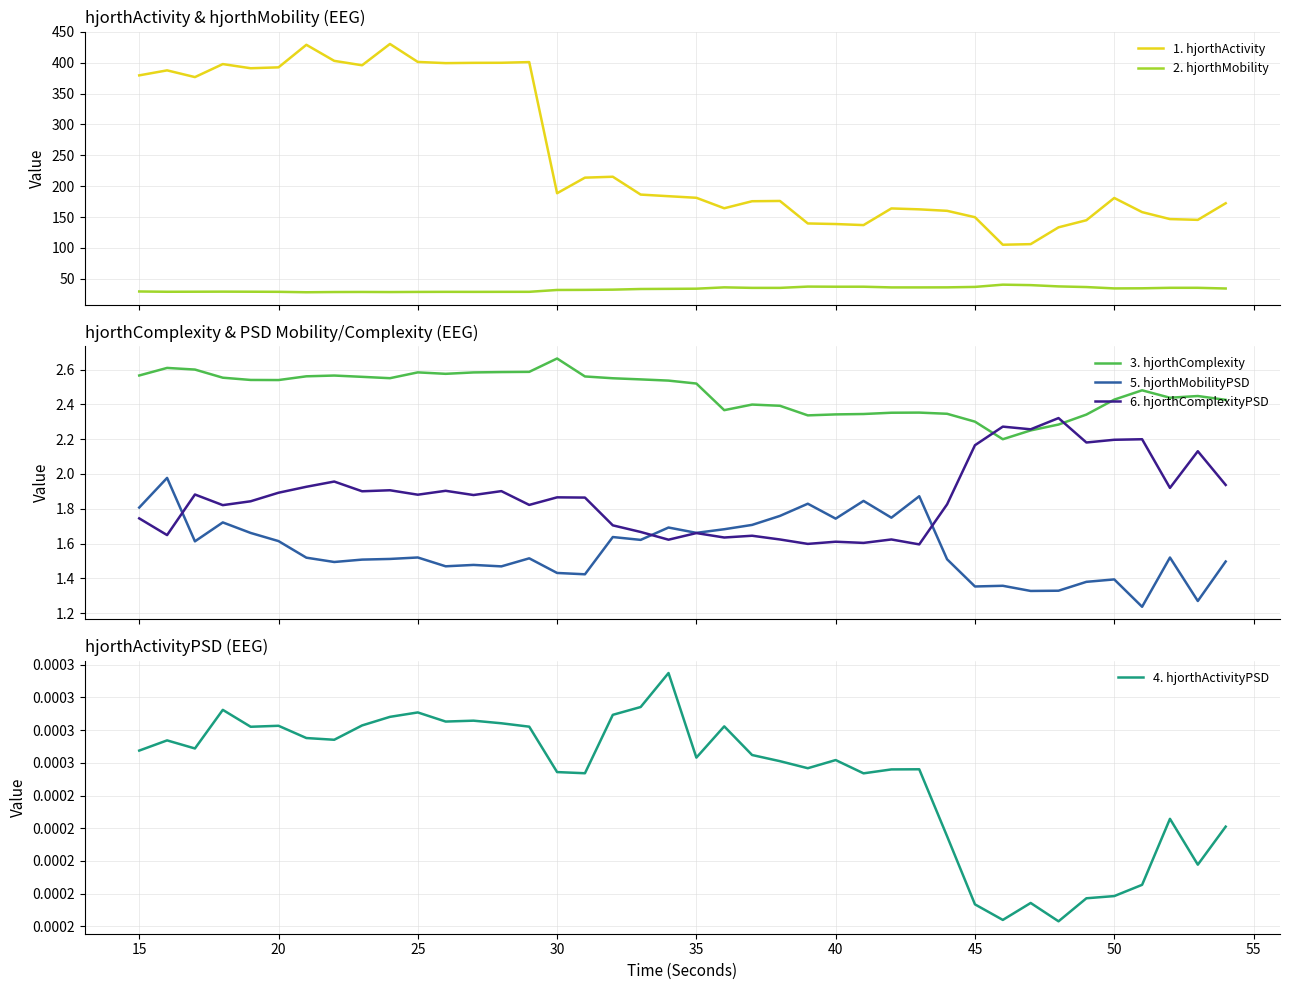

Which series has the widest spread of values?

1. hjorthActivity